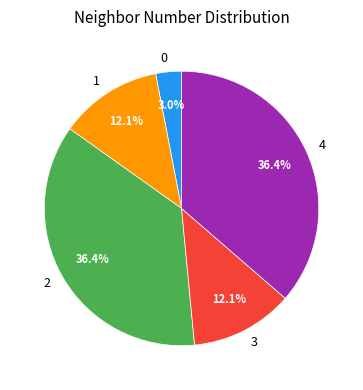

Between 3 and 0, which is larger?

3